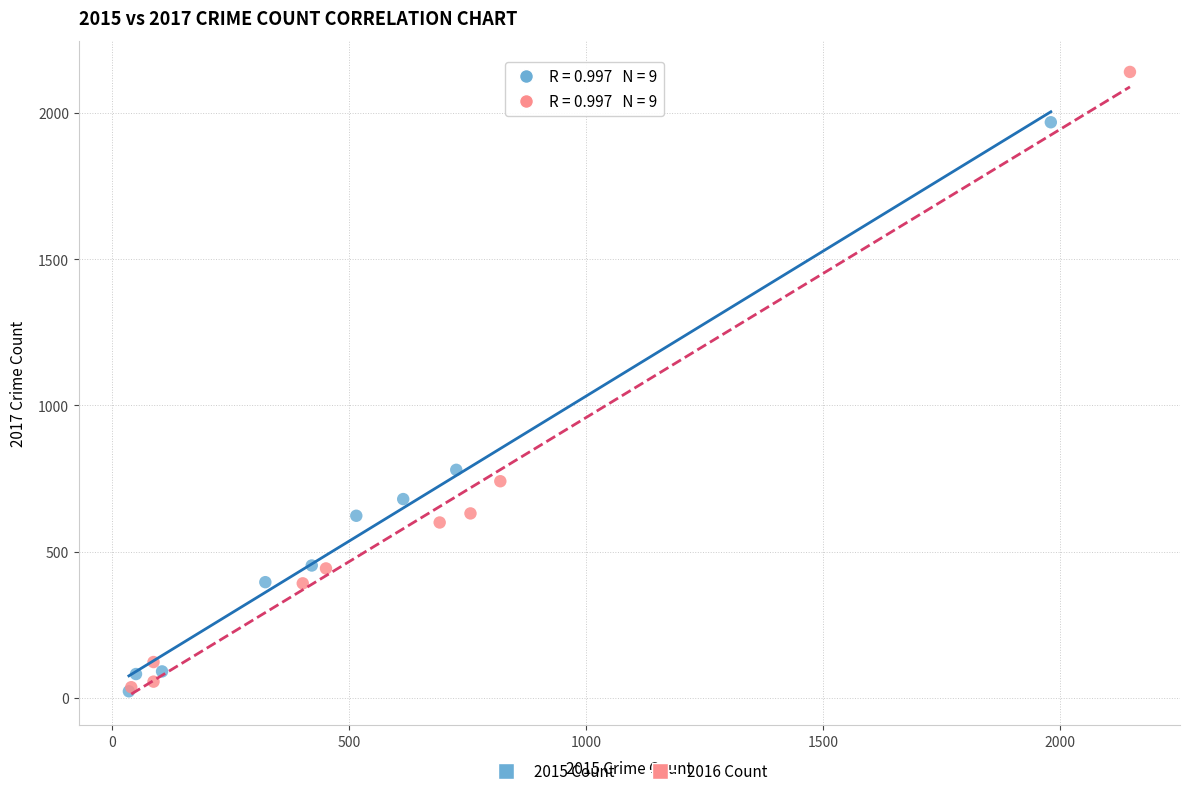

Which series has the largest Y range (max minus min)?

2016 Count